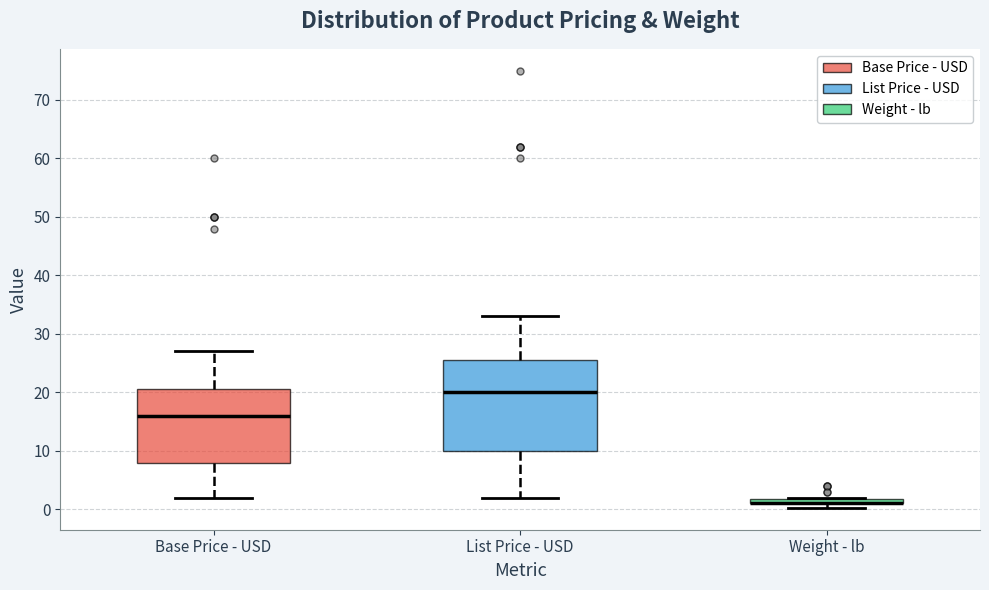

Which box is the tallest, from its lower edge to its upper edge?

List Price - USD